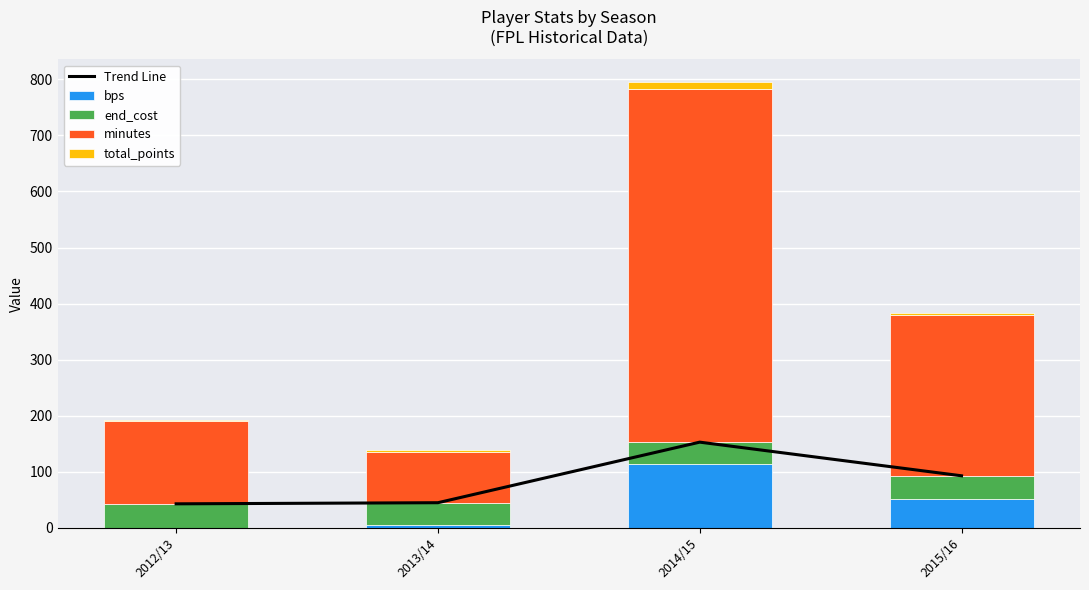

The value of Trend Line at 2013/14 is 72. True or false?

False